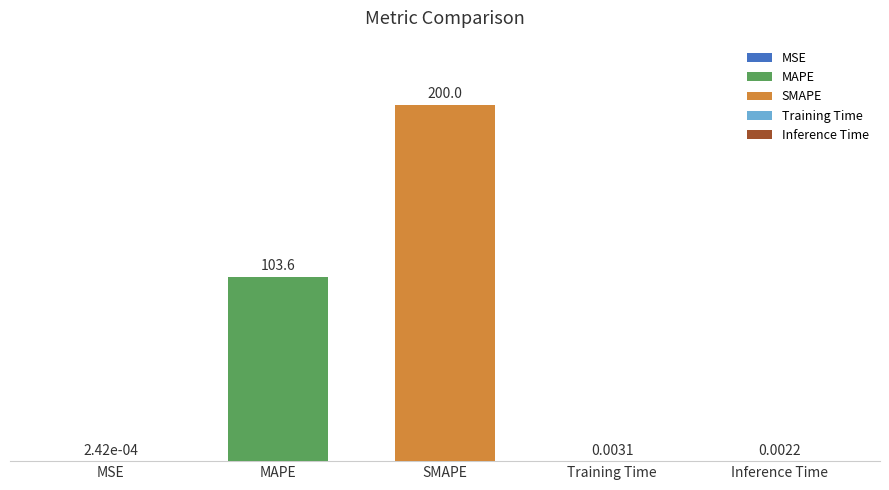

What is the change in value from MAPE to SMAPE?

+96.4